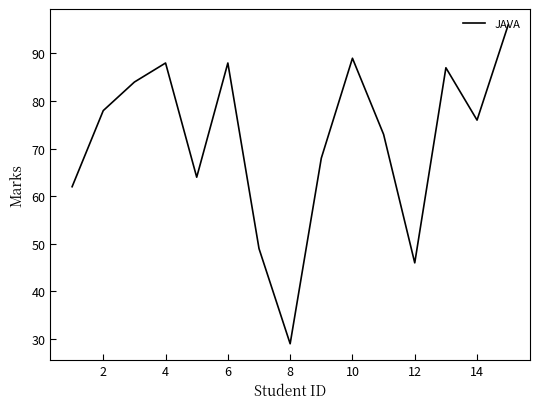

What is the difference between the second highest and minimum values?

60